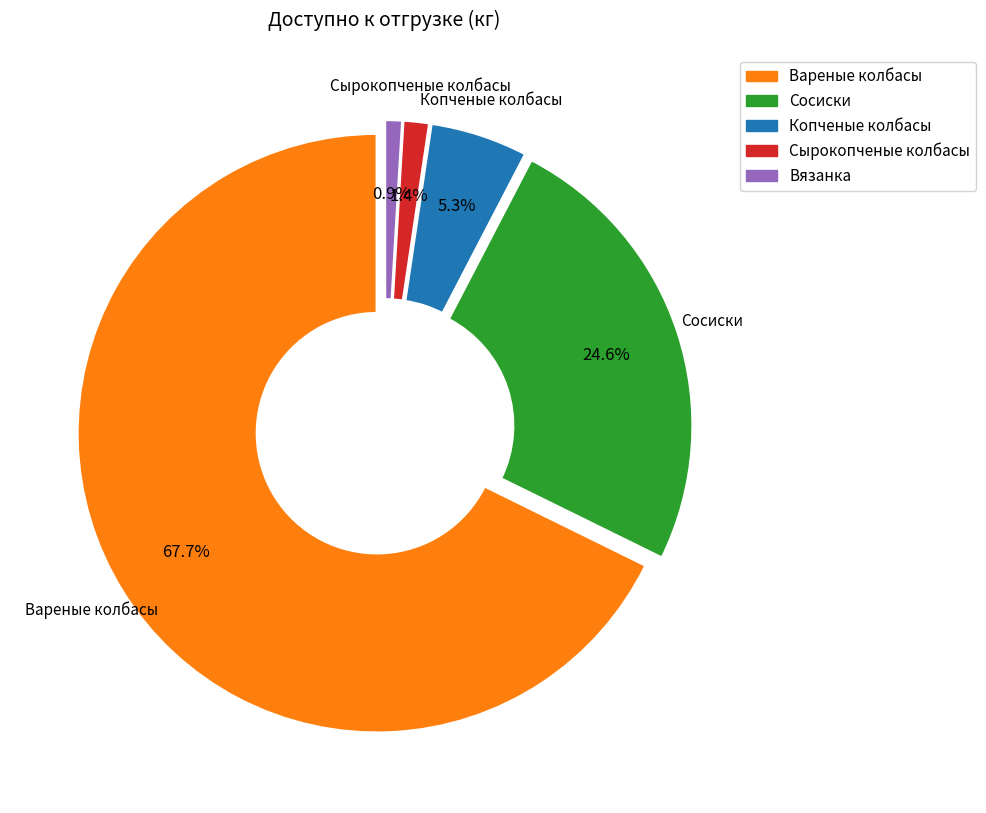

True or false: Сосиски accounts for 25% of the total.

True